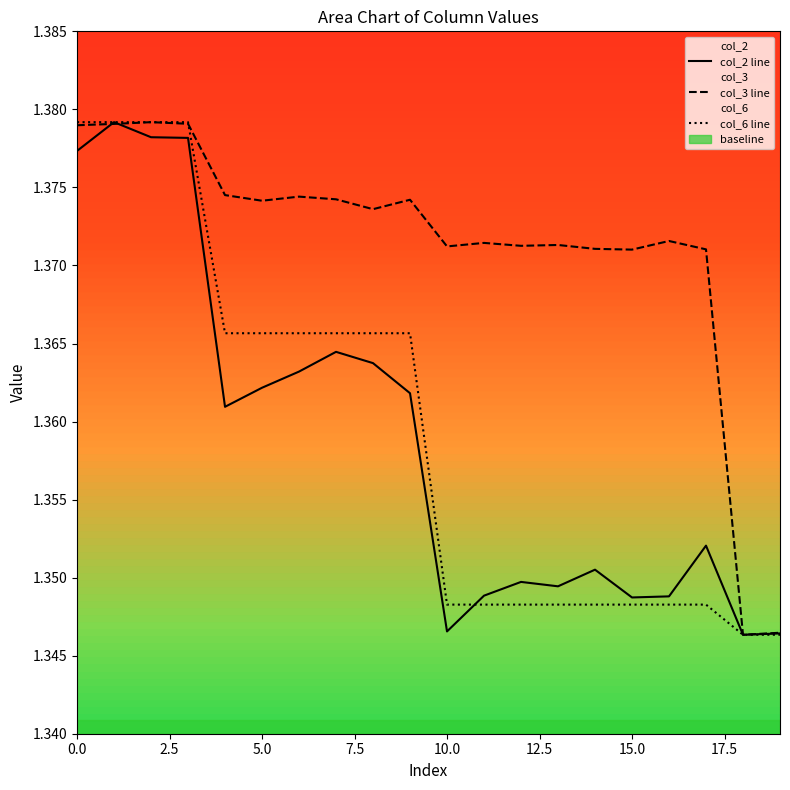

What is the sum of all col_3 line values?

27.4